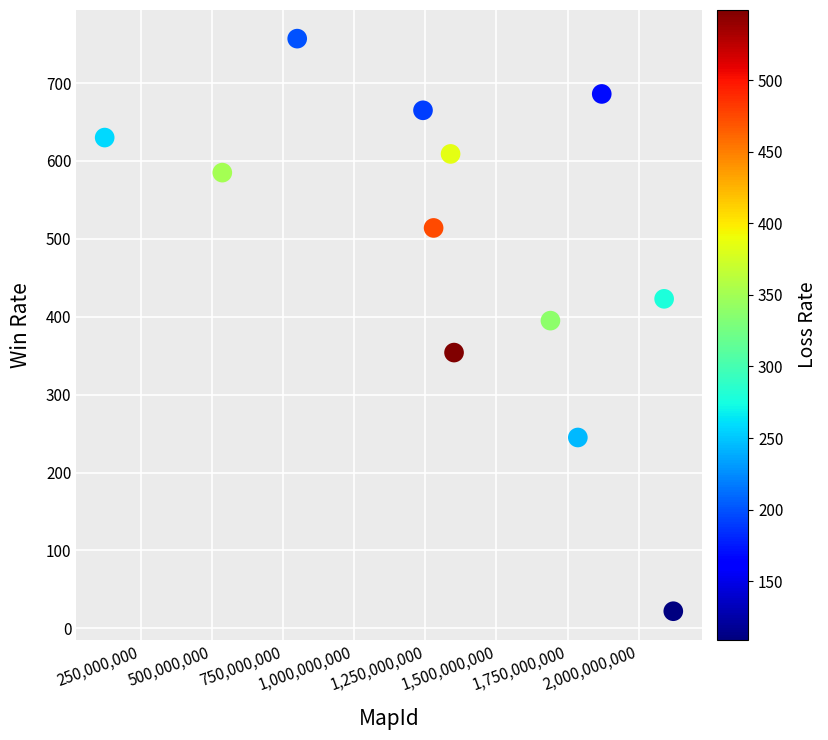

What is the range of Y values (max minus min)?

735